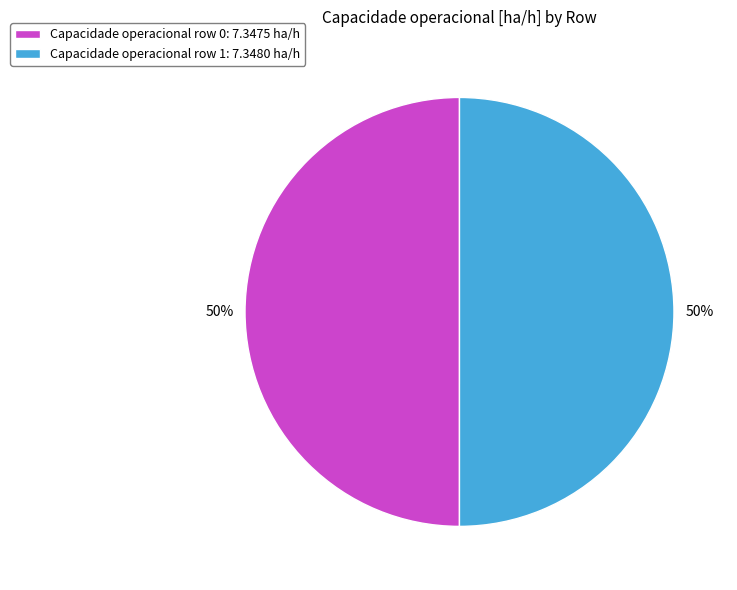

How many segments does this pie chart have?

2